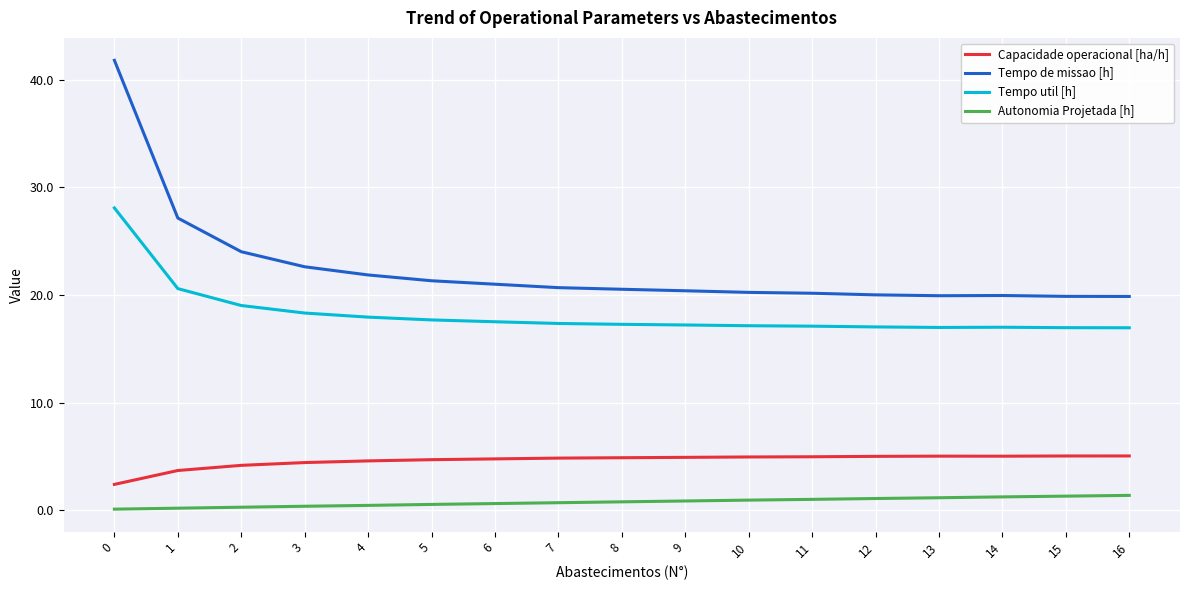

At how many categories does at least one series exceed 16?

17